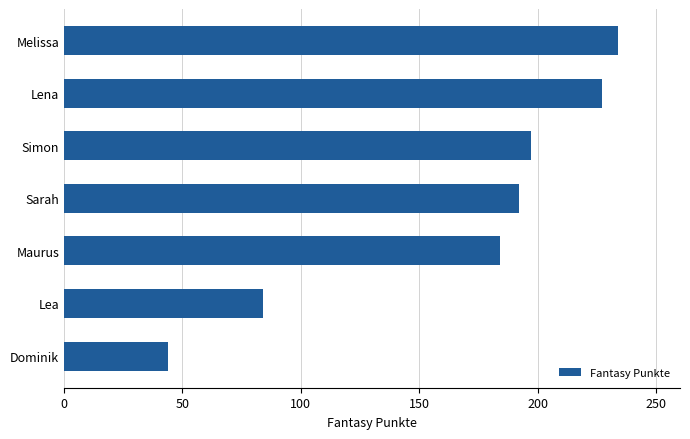

Count the number of data series in this chart.

1